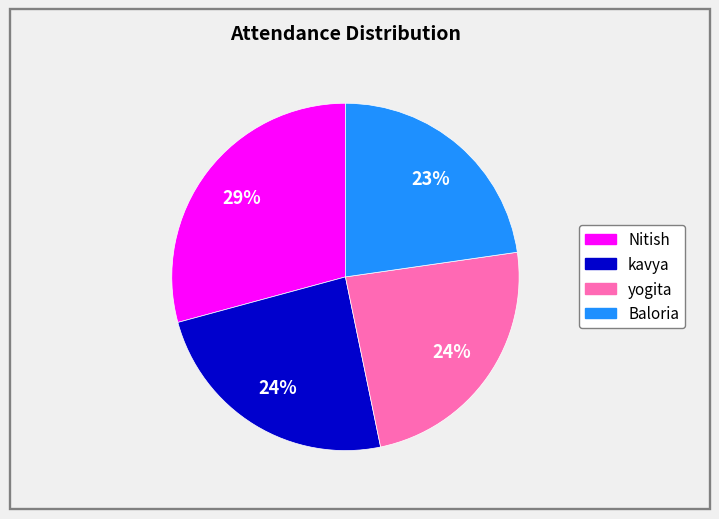

Count the number of slices in the pie.

4